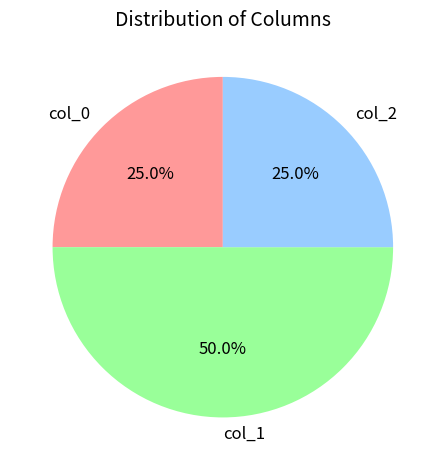

To the nearest percent, what percentage of the pie is col_2?

25%